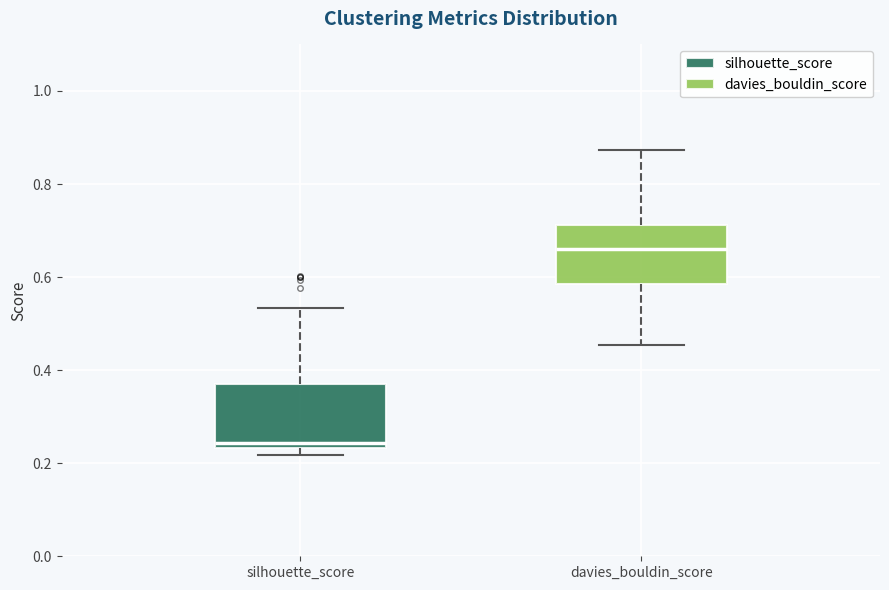

Reading left to right, transcribe this box plot: for each box, give where its median line is, the range the box spans, and where its two whiskers end, as read against the y-axis. The values are not printed on the chart, so give them approximately, as read against the axis.

silhouette_score: median 0.24 (just above the box's lower edge), box 0.24 to 0.38, whiskers 0.22 to 0.54
davies_bouldin_score: median 0.66, box 0.58 to 0.72, whiskers 0.46 to 0.88